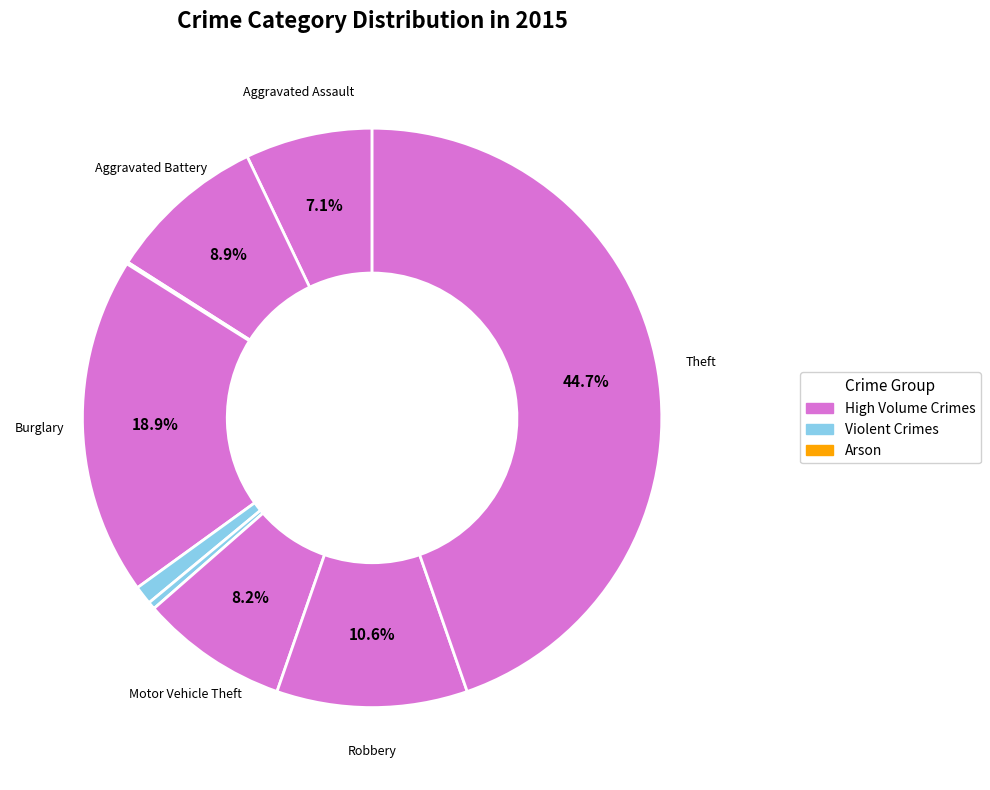

Rank the categories by value from highest to lowest.

Theft, Burglary, Robbery, Aggravated Battery, Motor Vehicle Theft, Aggravated Assault, Criminal Sexual Assault, Homicide, Arson